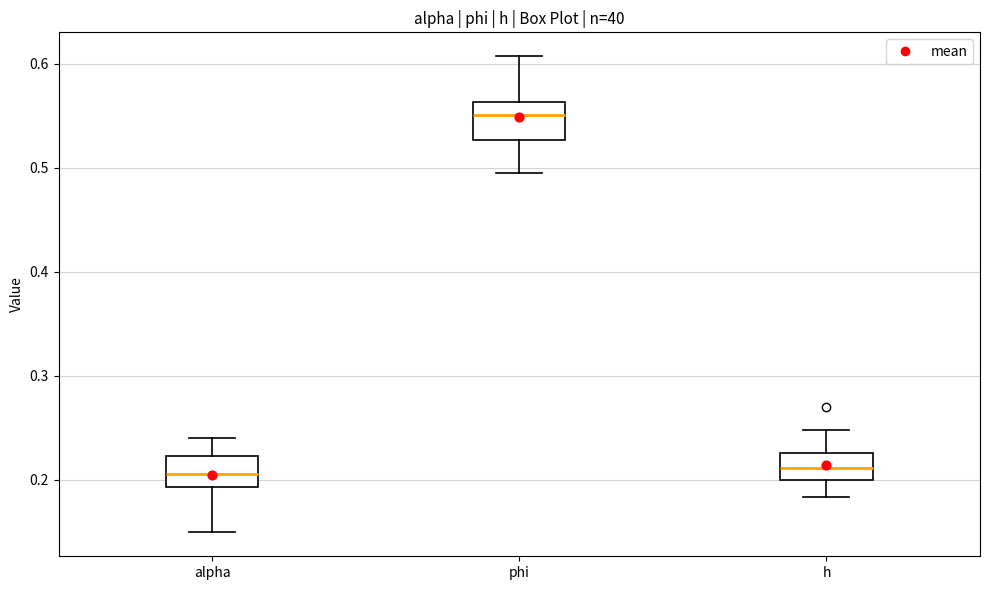

Reading left to right, read every box against the y-axis: the position of its median line, the range the box covers, and the ends of its whiskers. The values are not printed on the chart, so give them approximately, as read against the axis.

alpha: median 0.21, box 0.19 to 0.22, whiskers 0.15 to 0.24
phi: median 0.55, box 0.53 to 0.56, whiskers 0.49 to 0.61
h: median 0.21, box 0.20 to 0.23, whiskers 0.18 to 0.25